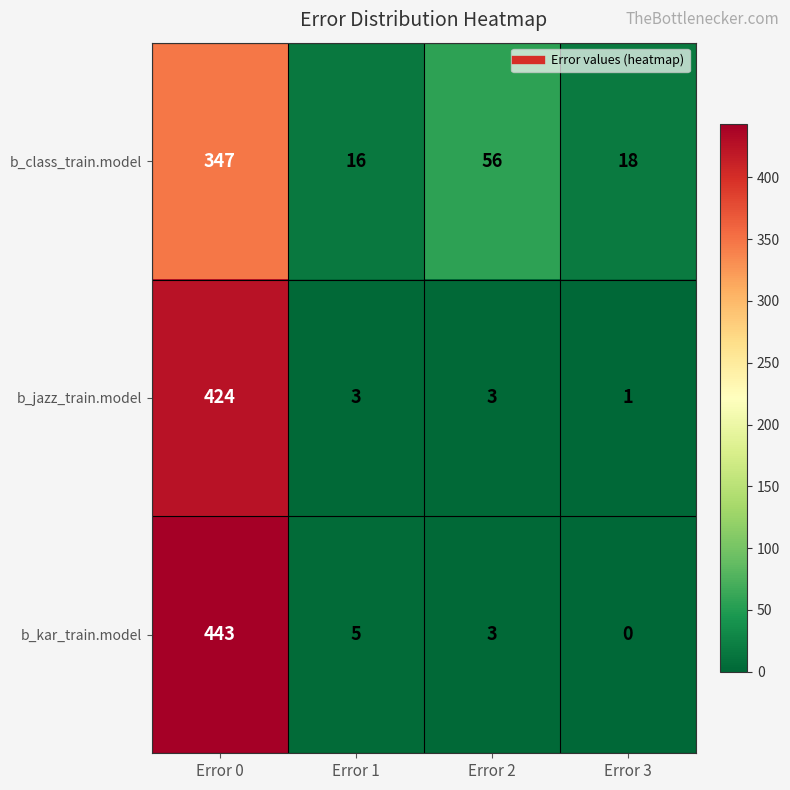

Reading left to right, extract all data points from this chart.

b_class_train.model: 347	16	56	18
b_jazz_train.model: 424	3	3	1
b_kar_train.model: 443	5	3	0